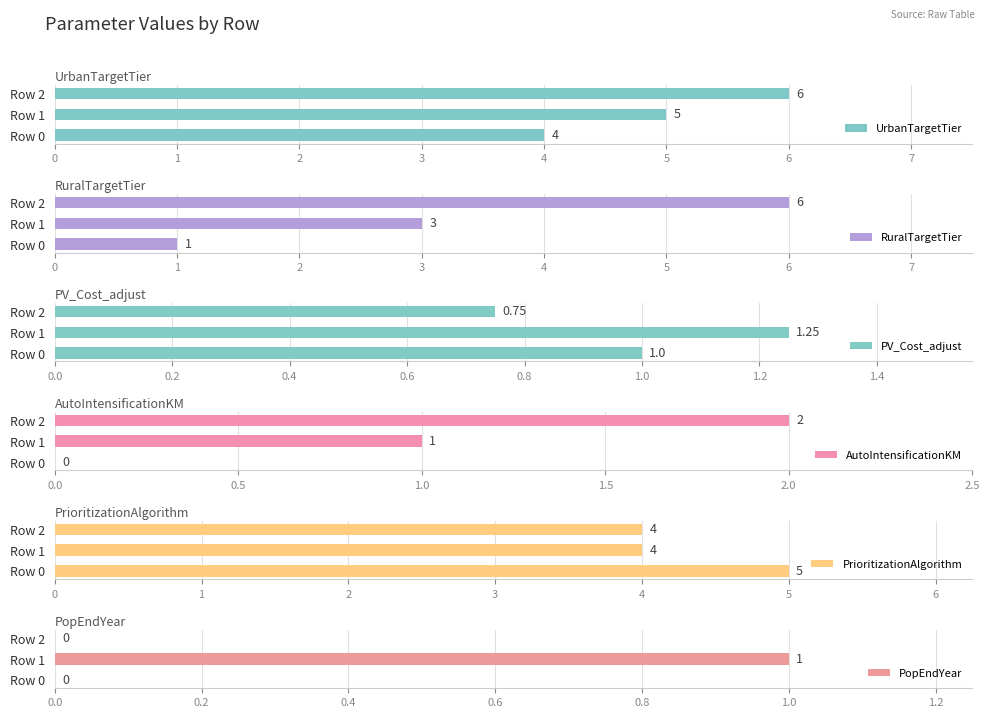

What is the highest value of the PV_Cost_adjust series?

1.2